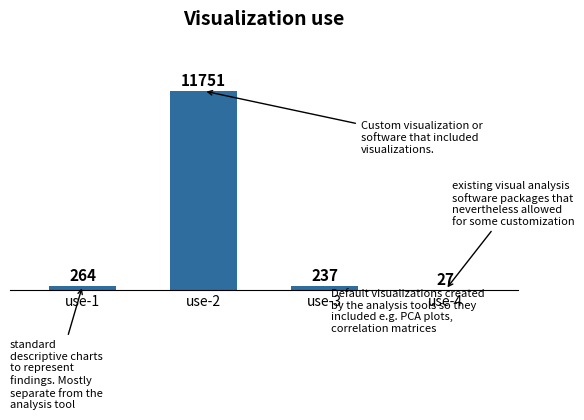

Are the bars horizontal?

No